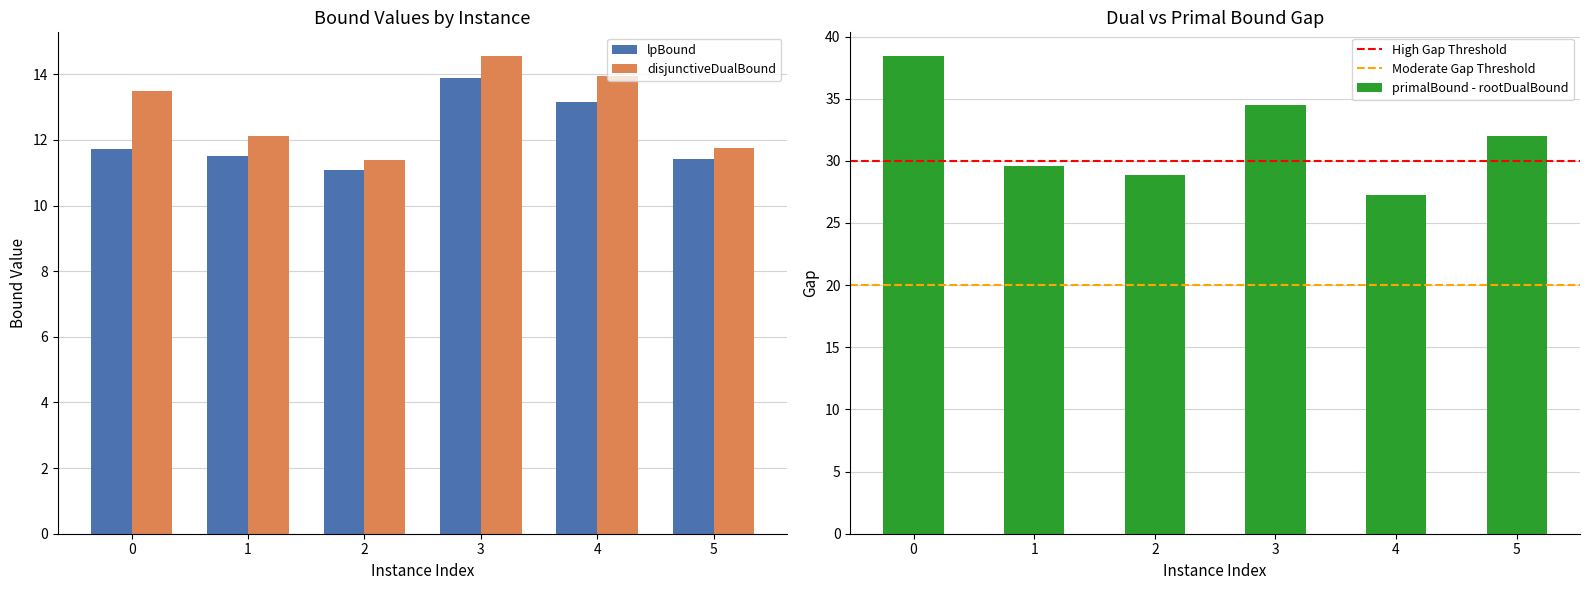

Rank the categories by primalBound value from highest to lowest.

0, 3, 4, 5, 1, 2